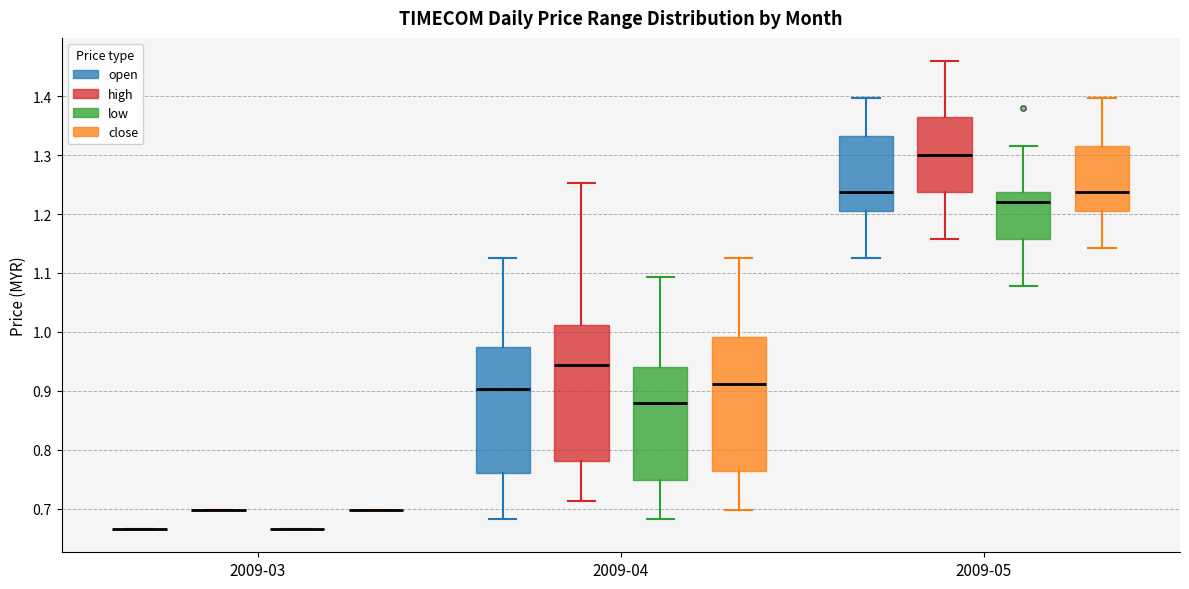

Reading left to right, read every box against the y-axis: the position of its median line, the range the box covers, and the ends of its whiskers. The values are not printed on the chart, so give them approximately, as read against the axis.

2009-03 (open): box collapsed to a line at 0.67, whiskers 0.67 to 0.67
2009-03 (high): box collapsed to a line at 0.70, whiskers 0.70 to 0.70
2009-03 (low): box collapsed to a line at 0.67, whiskers 0.67 to 0.67
2009-03 (close): box collapsed to a line at 0.70, whiskers 0.70 to 0.70
2009-04 (open): median 0.90, box 0.76 to 0.98, whiskers 0.68 to 1.13
2009-04 (high): median 0.94, box 0.78 to 1.01, whiskers 0.71 to 1.25
2009-04 (low): median 0.88, box 0.75 to 0.94, whiskers 0.68 to 1.09
2009-04 (close): median 0.91, box 0.77 to 0.99, whiskers 0.70 to 1.13
2009-05 (open): median 1.24, box 1.21 to 1.33, whiskers 1.13 to 1.40
2009-05 (high): median 1.30, box 1.24 to 1.36, whiskers 1.16 to 1.46
2009-05 (low): median 1.22, box 1.16 to 1.24, whiskers 1.08 to 1.32
2009-05 (close): median 1.24, box 1.21 to 1.32, whiskers 1.14 to 1.40